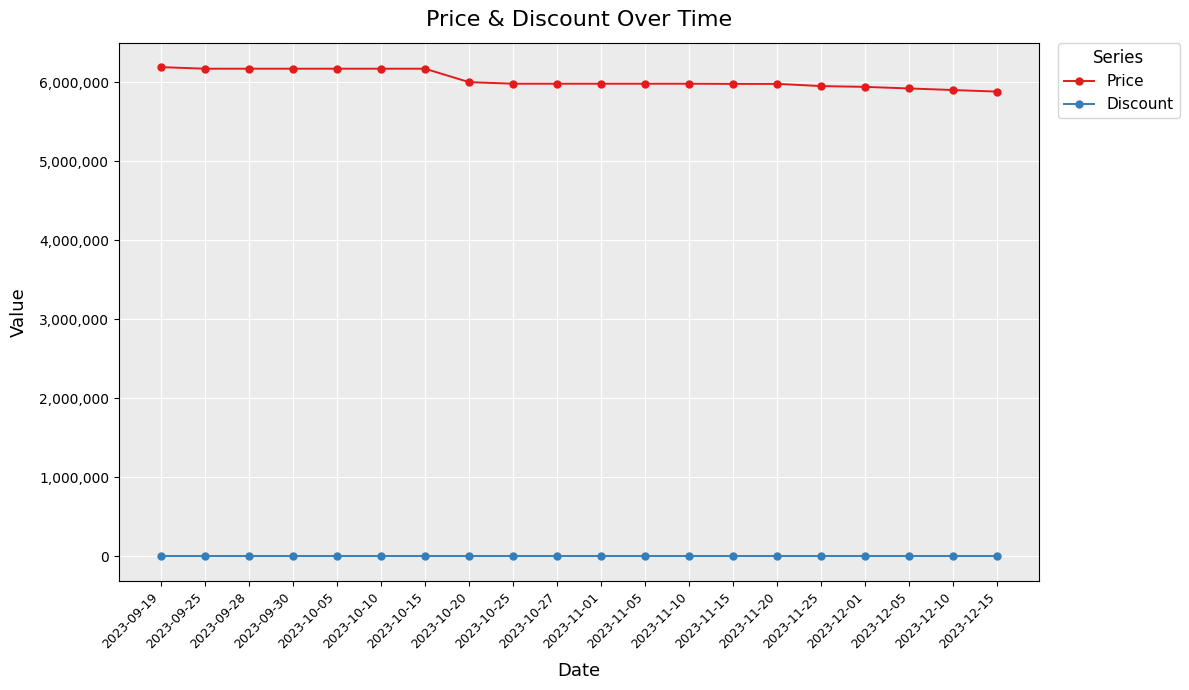

What position from the left is 2023-09-30?

4